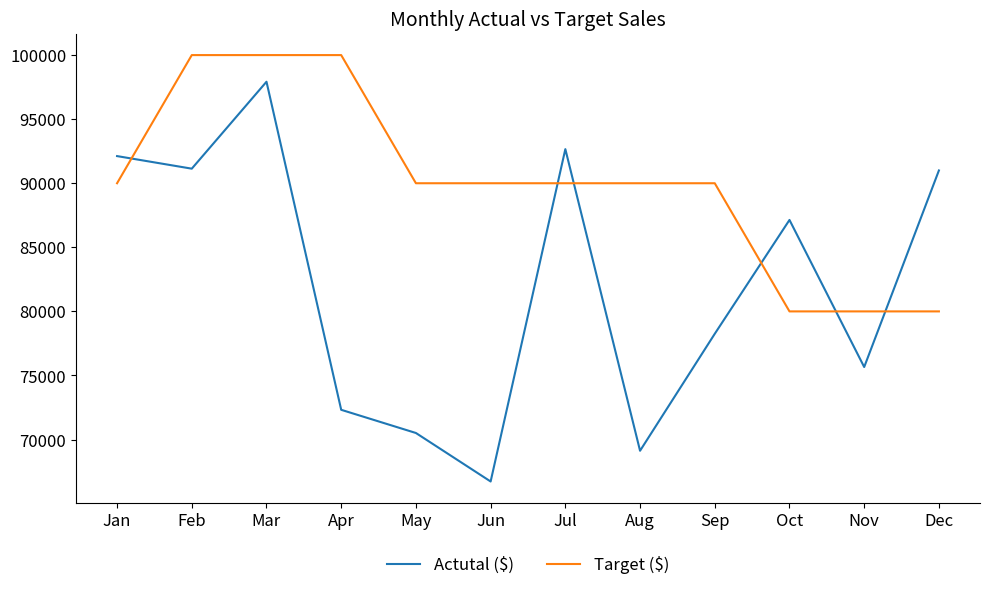

How many interior local valleys does the Actutal ($) series have?

4